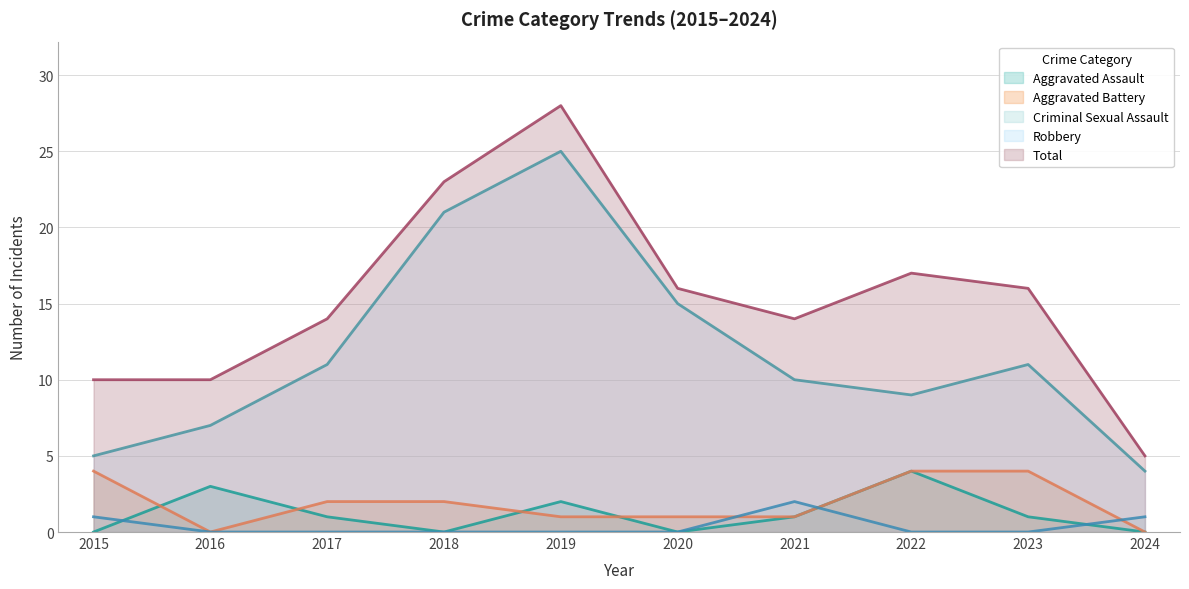

The value of Aggravated Assault at 2015 is 0. True or false?

True